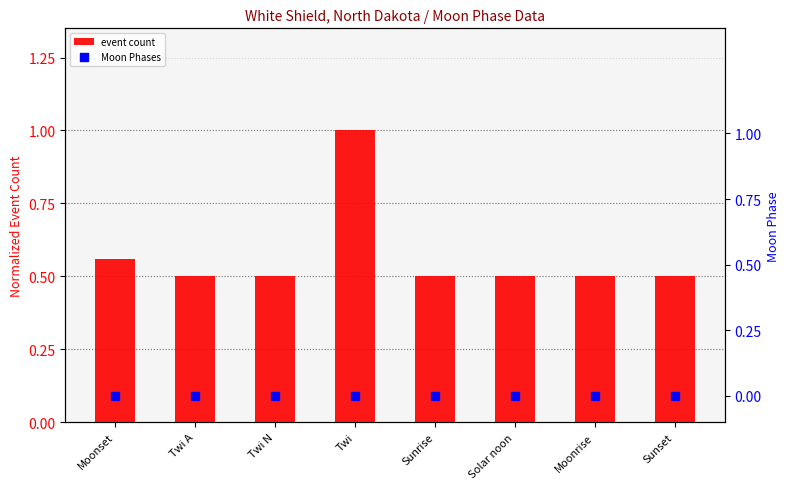

What is the total value across all series at Twi N?

0.5